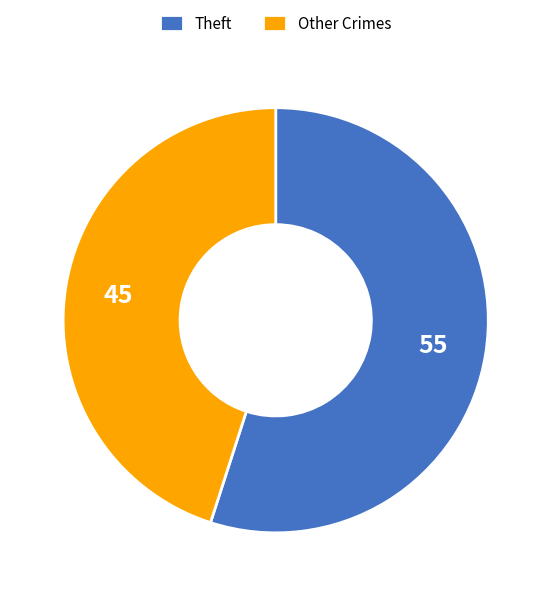

Do Theft and Other Crimes together represent more than half of the pie?

Yes